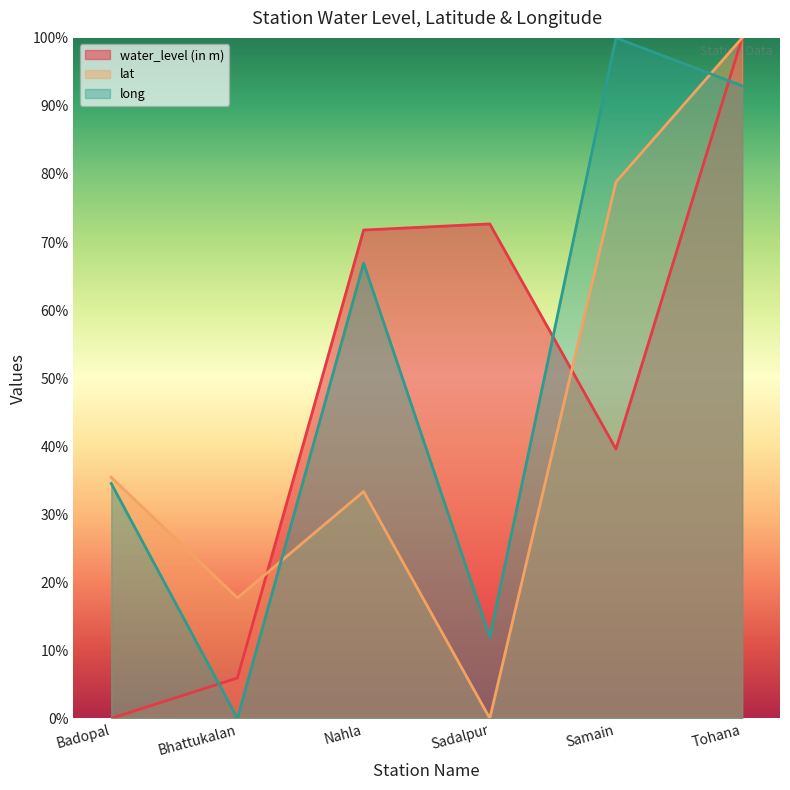

The water_level (in m) series shows 103.7 at Sadalpur. True or false?

False